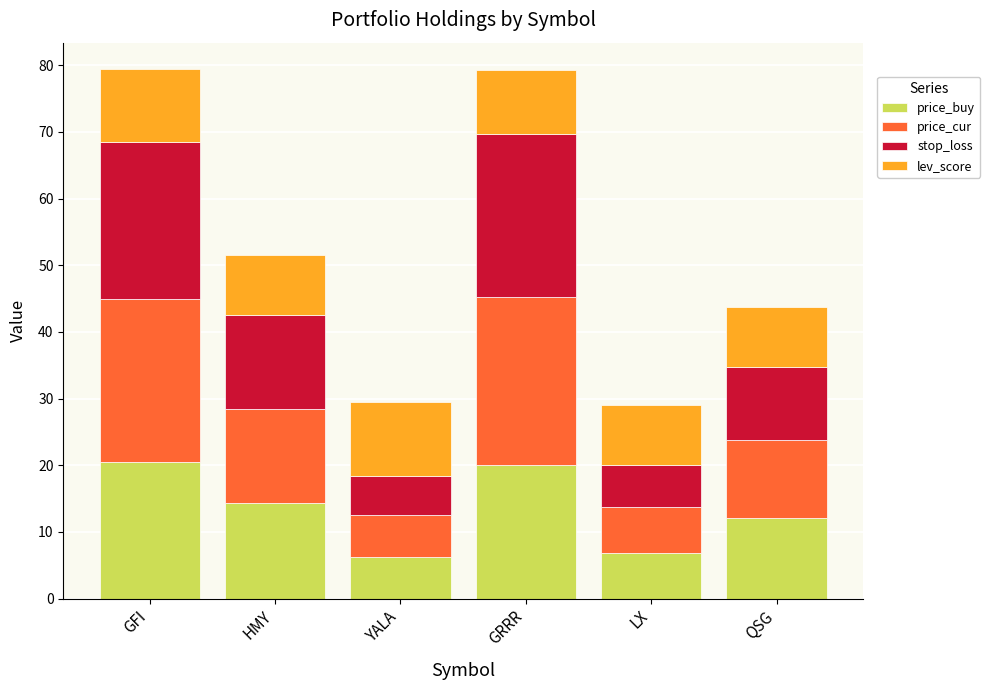

How many data points in price_buy are above 14?

3